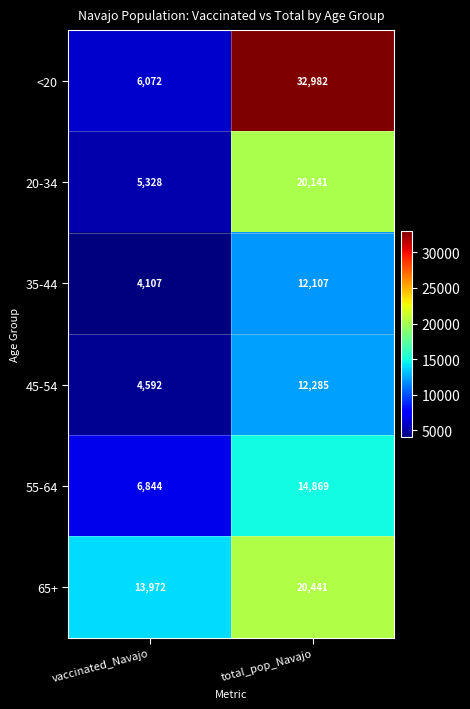

Rank the series by their maximum value, from lowest to highest.

35-44, 45-54, 55-64, 20-34, 65+, <20